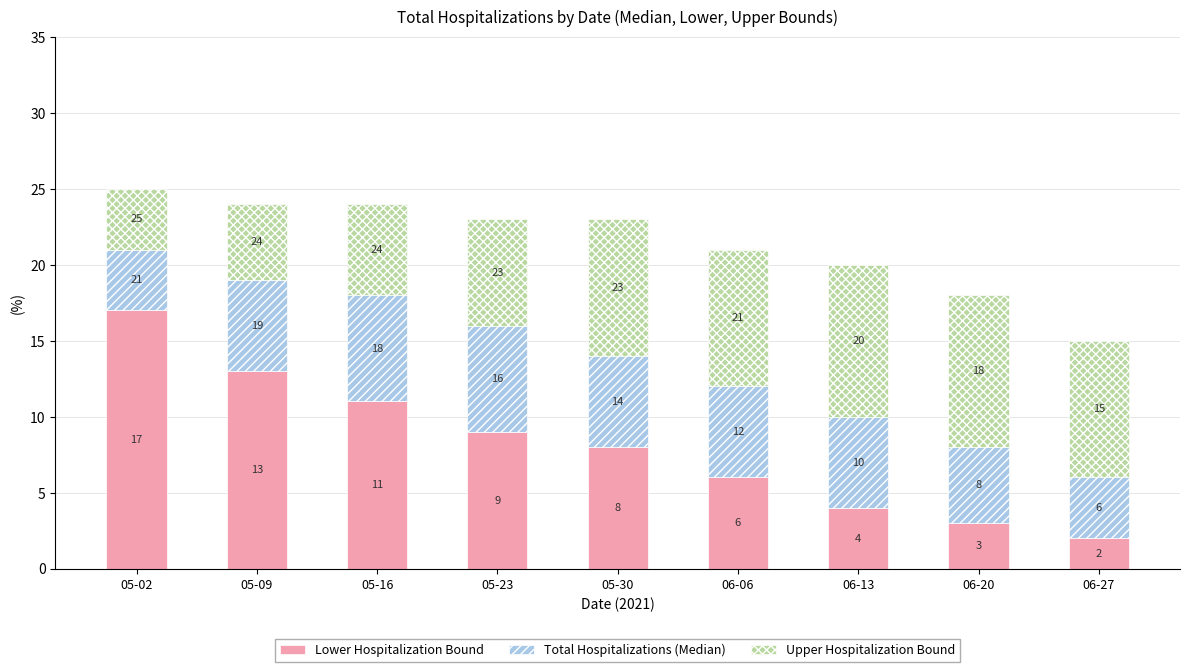

What are all the series names shown in the legend?

Lower Hospitalization Bound, Total Hospitalizations (Median), Upper Hospitalization Bound